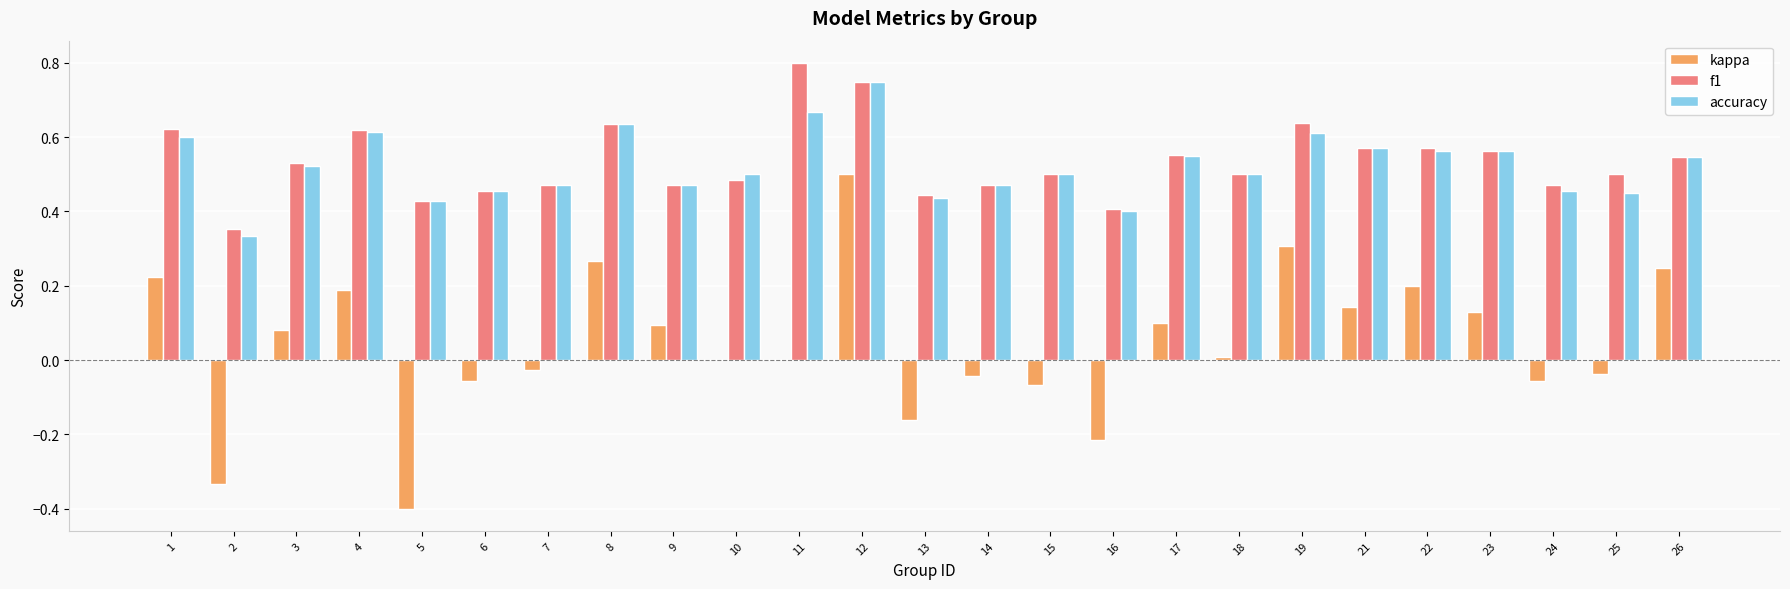

Count the number of data series in this chart.

3